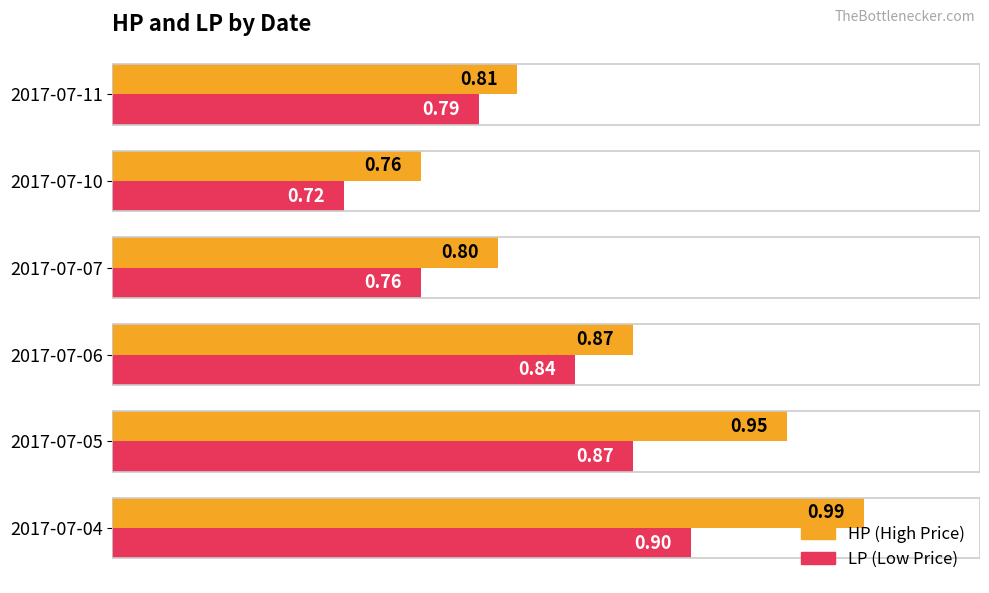

At which category is the sum across all series the highest?

2017-07-04